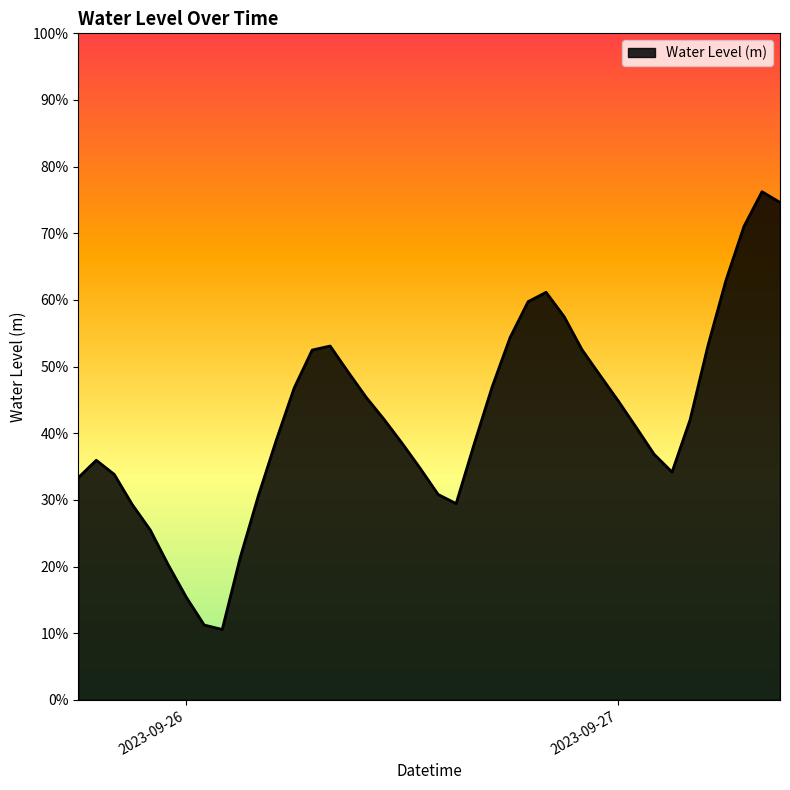

Reading right to left, transcribe all the data shown in this chart.

0.7	0.8	0.7	0.6	0.5	0.4	0.3	0.4	0.4	0.4	0.5	0.5	0.6	0.6	0.6	0.5	0.5	0.4	0.3	0.3	0.3	0.4	0.4	0.5	0.5	0.5	0.5	0.5	0.4	0.3	0.2	0.1	0.1	0.2	0.2	0.3	0.3	0.3	0.4	0.3